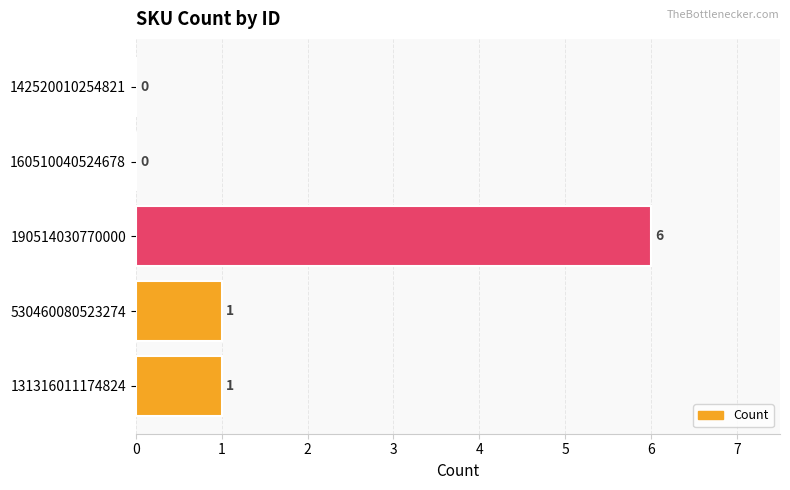

What is the sum of all values?

8